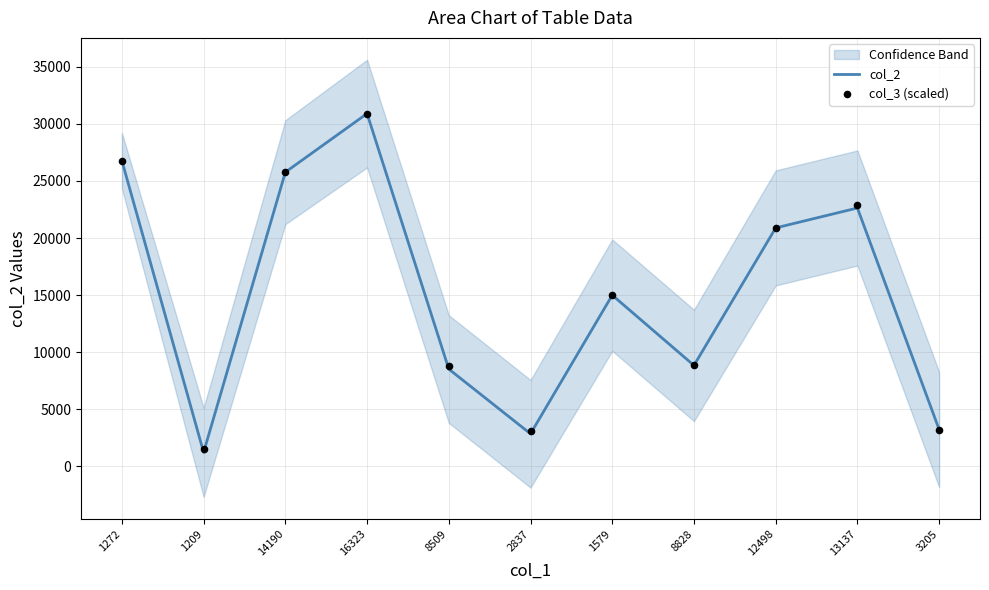

Which series contains the lowest Y value?

col_2